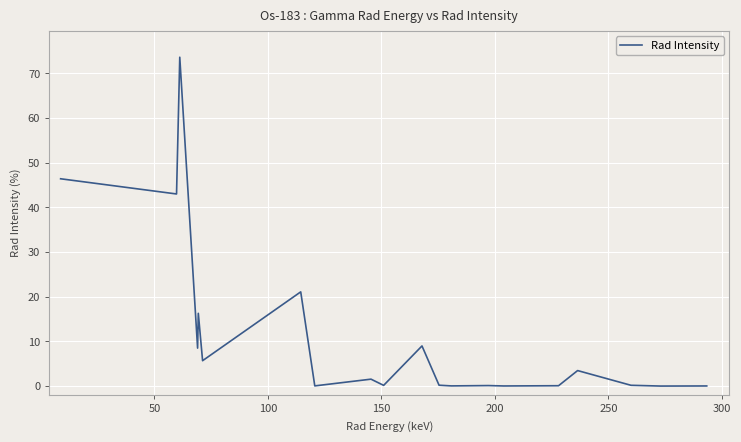

What is the maximum value shown in the chart?

73.6